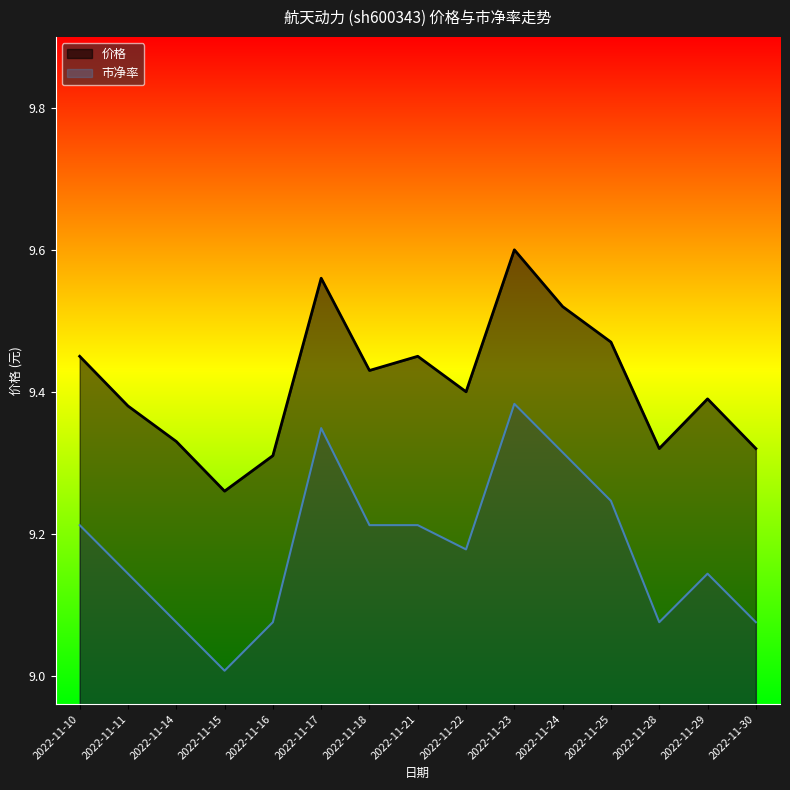

Does the chart have visible grid lines?

No